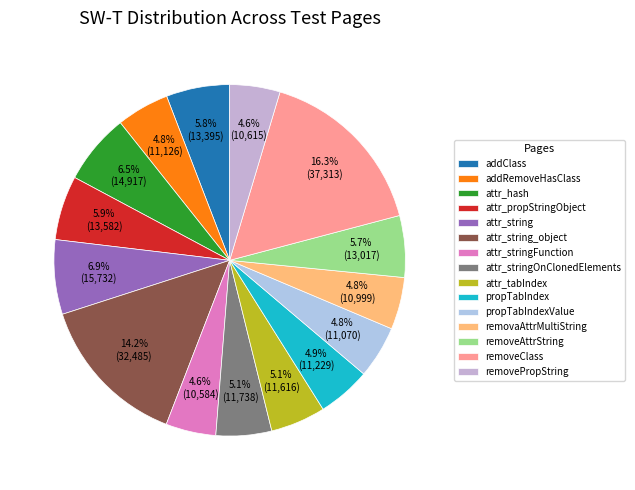

Which category has the biggest portion of the pie?

removeClass